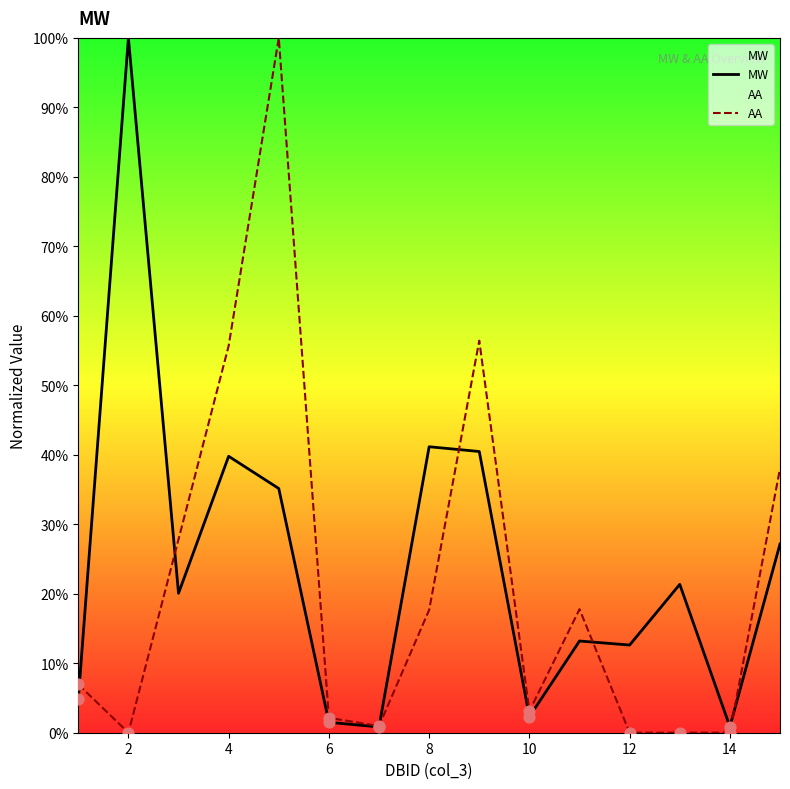

Which series contains the highest Y value?

MW